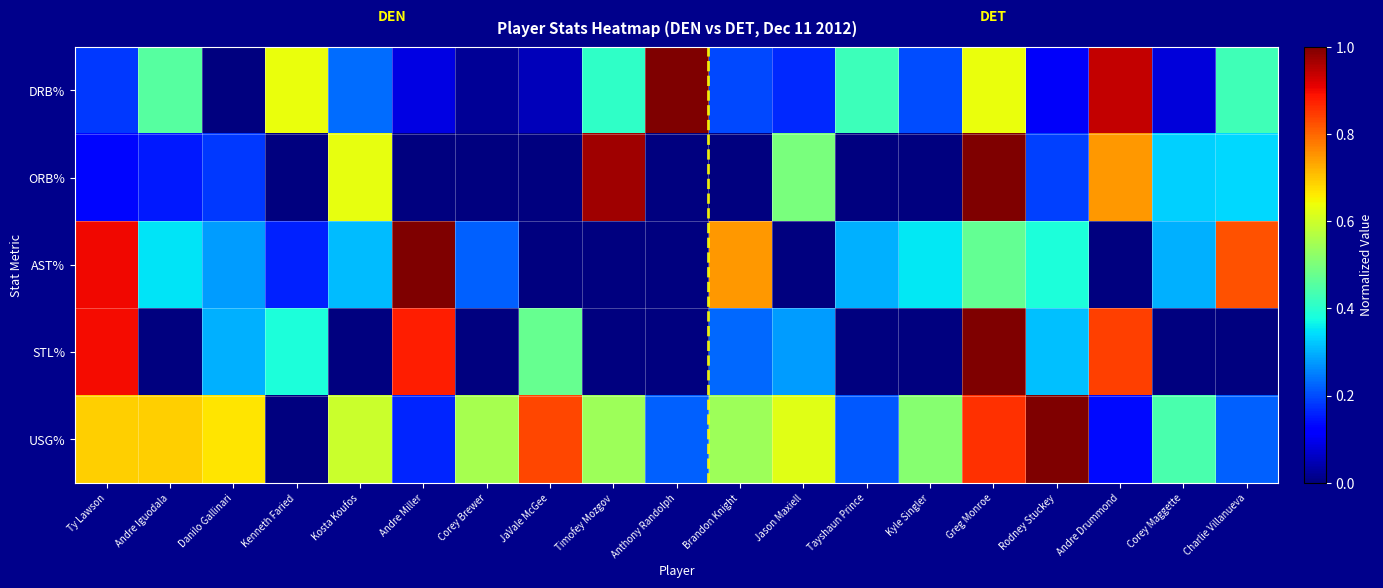

Which label corresponds to the largest value in the chart?

Anthony Randolph